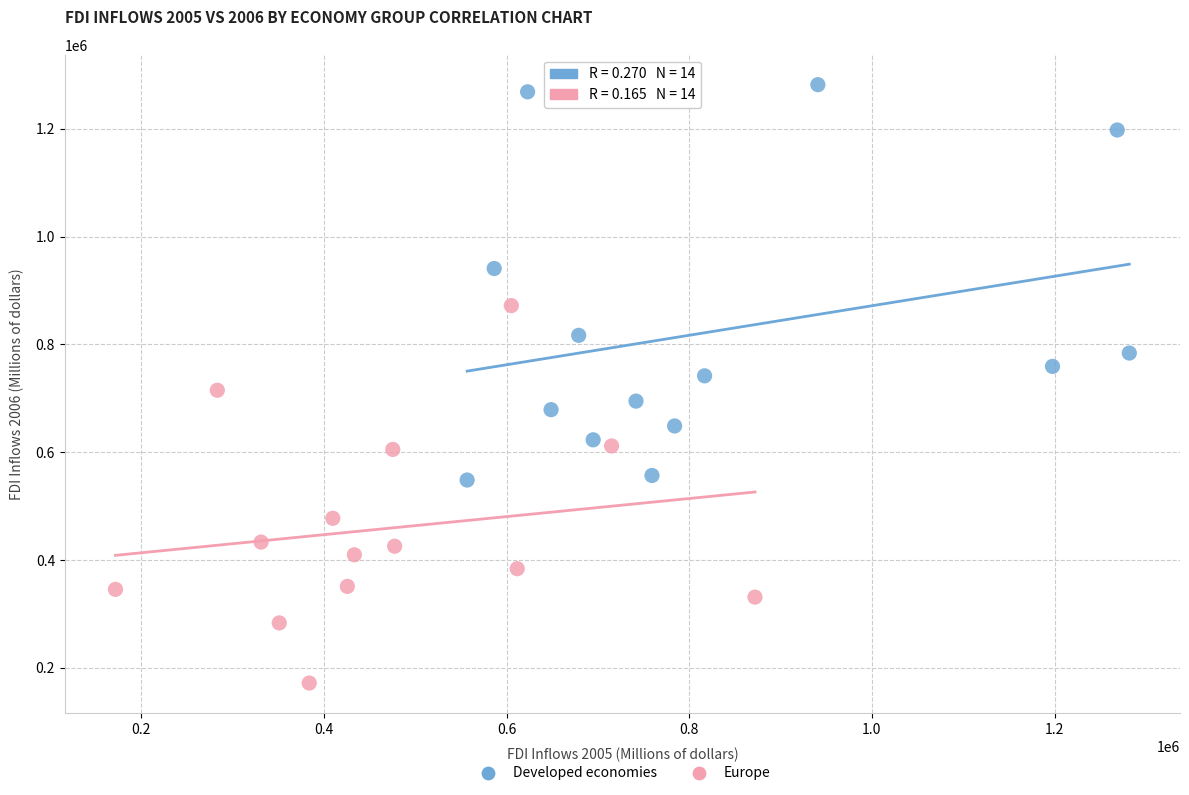

Which series contains the highest Y value?

Developed economies